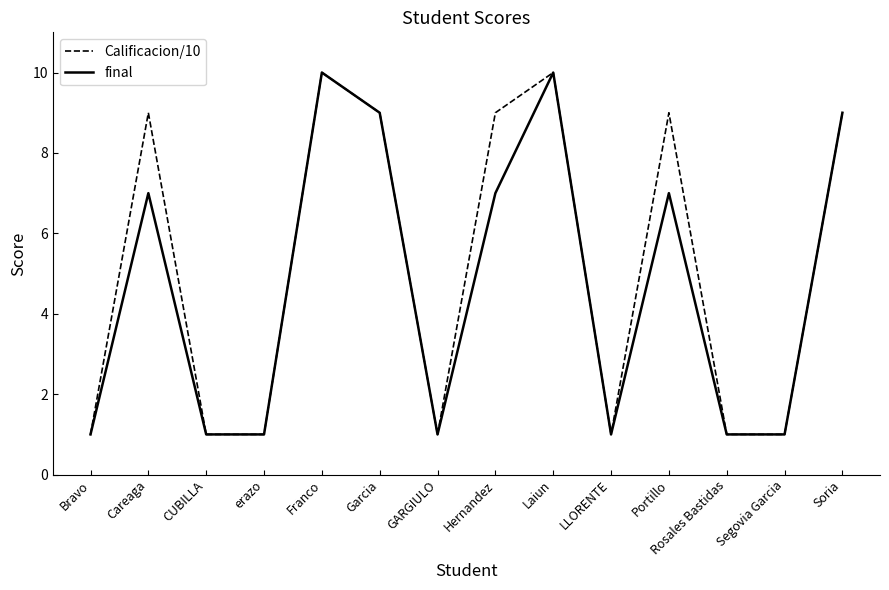

What are all the series names shown in the legend?

Calificacion/10, final